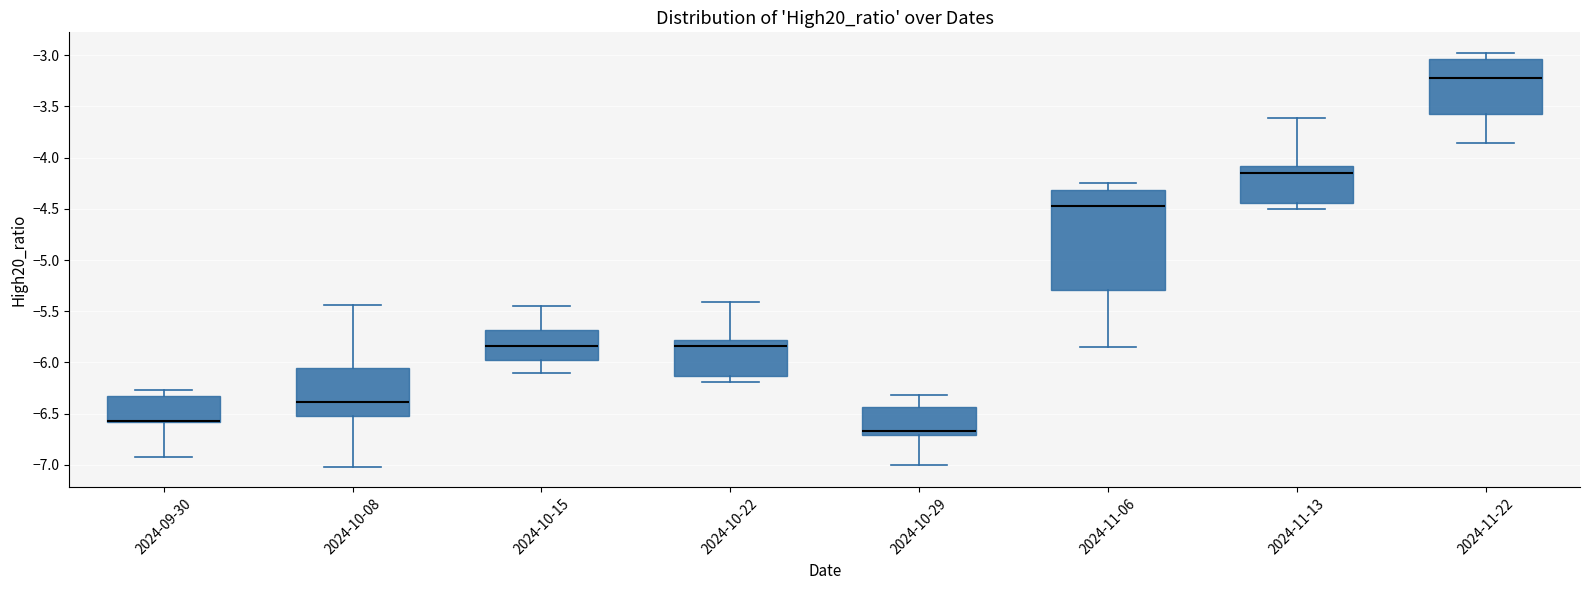

Where is the lower edge of the box for 2024-10-29 on the y-axis? The values are not printed on the chart, so give them approximately, as read against the axis.

-6.70